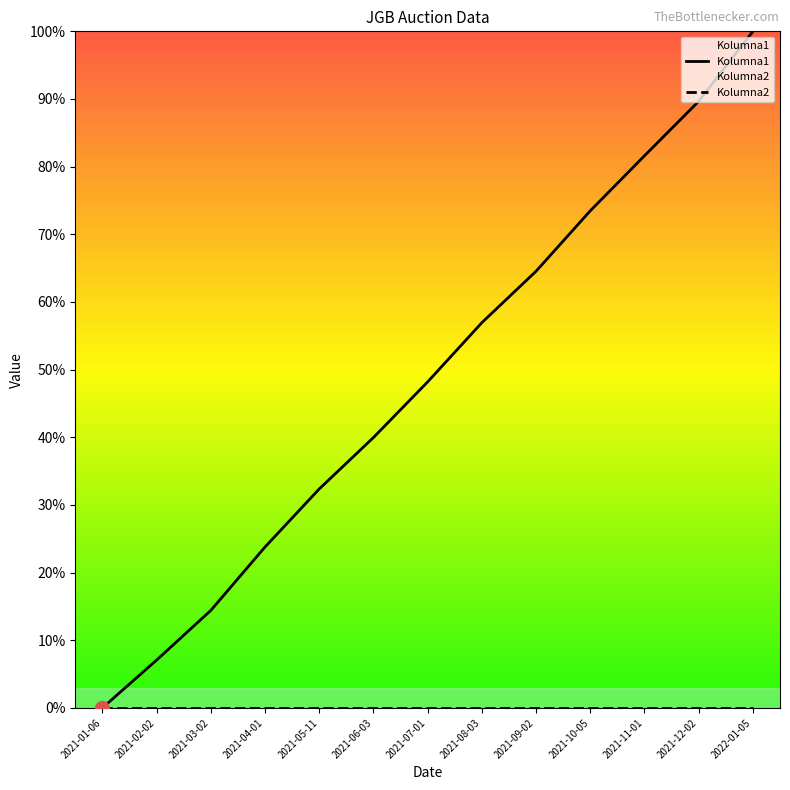

What is the difference between the maximum and second lowest values in the Kolumna1 series?

0.9